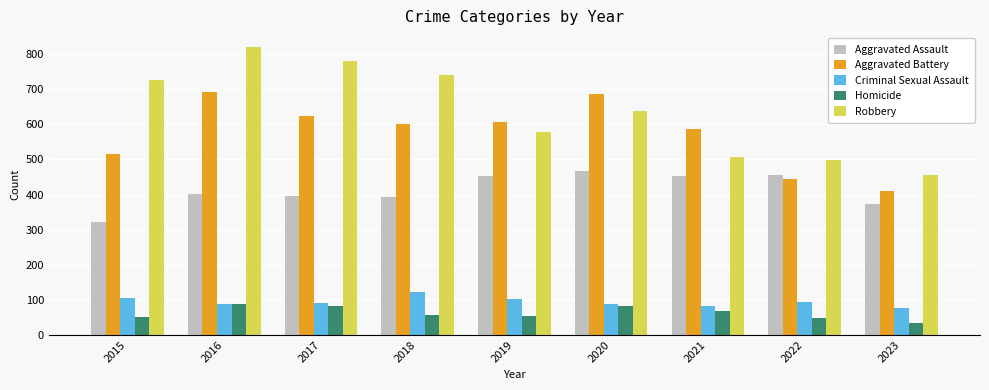

Which category has the lowest value across all series?

2023